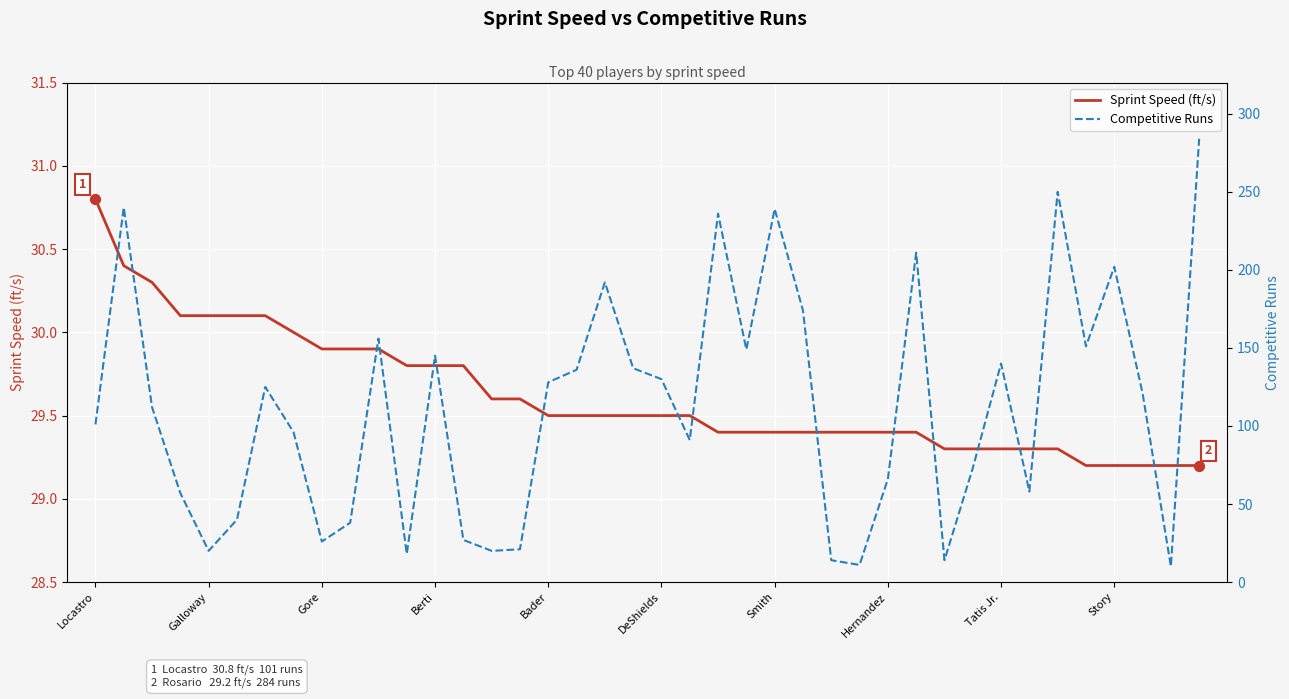

What are all the series names shown in the legend?

Sprint Speed (ft/s), Competitive Runs